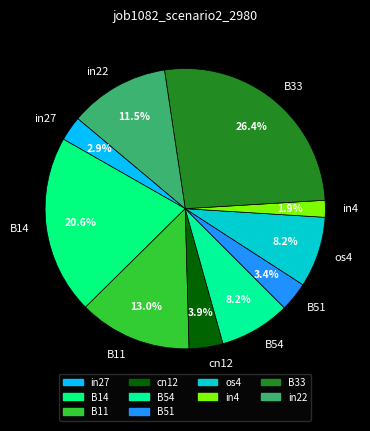

What percentage is the B51 slice, to the nearest percent?

3%